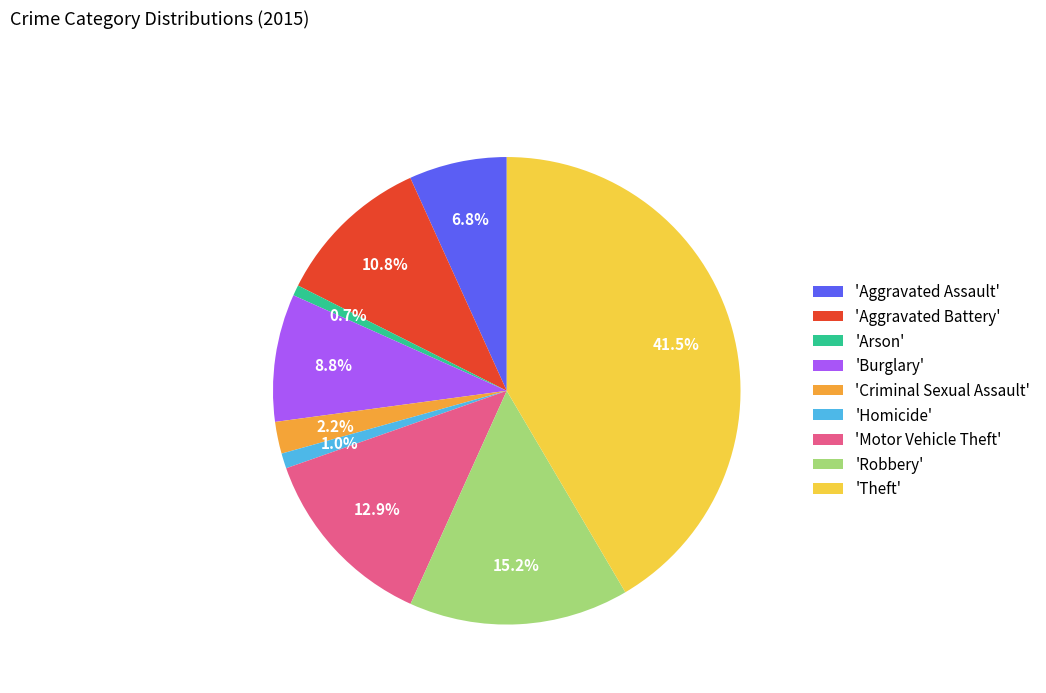

Approximately how many times larger is the value at 'Aggravated Assault' compared to 'Burglary'?

0.8